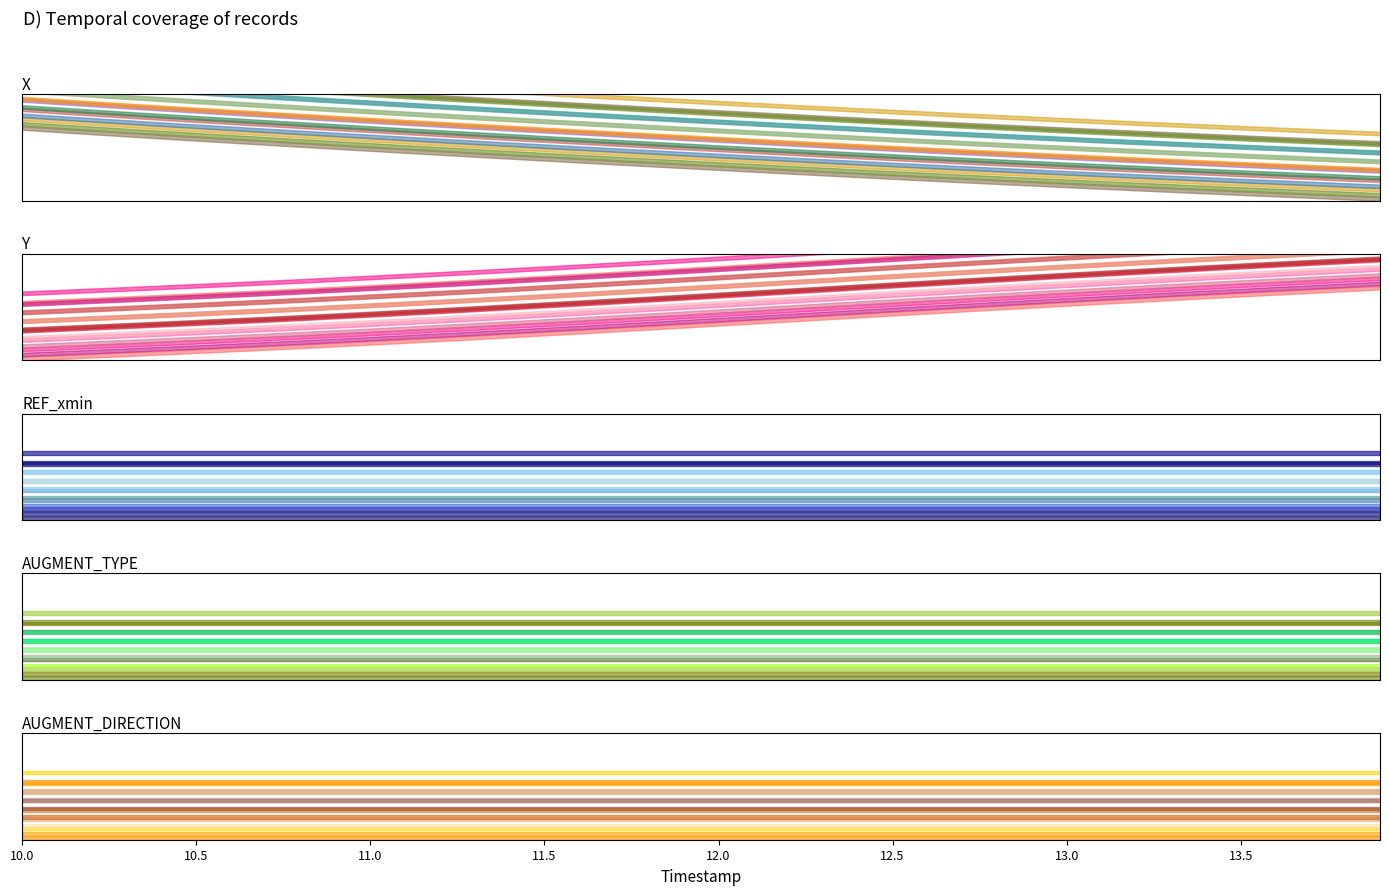

True or false: AUGMENT_DIRECTION has more than 2 interior local peaks.

False